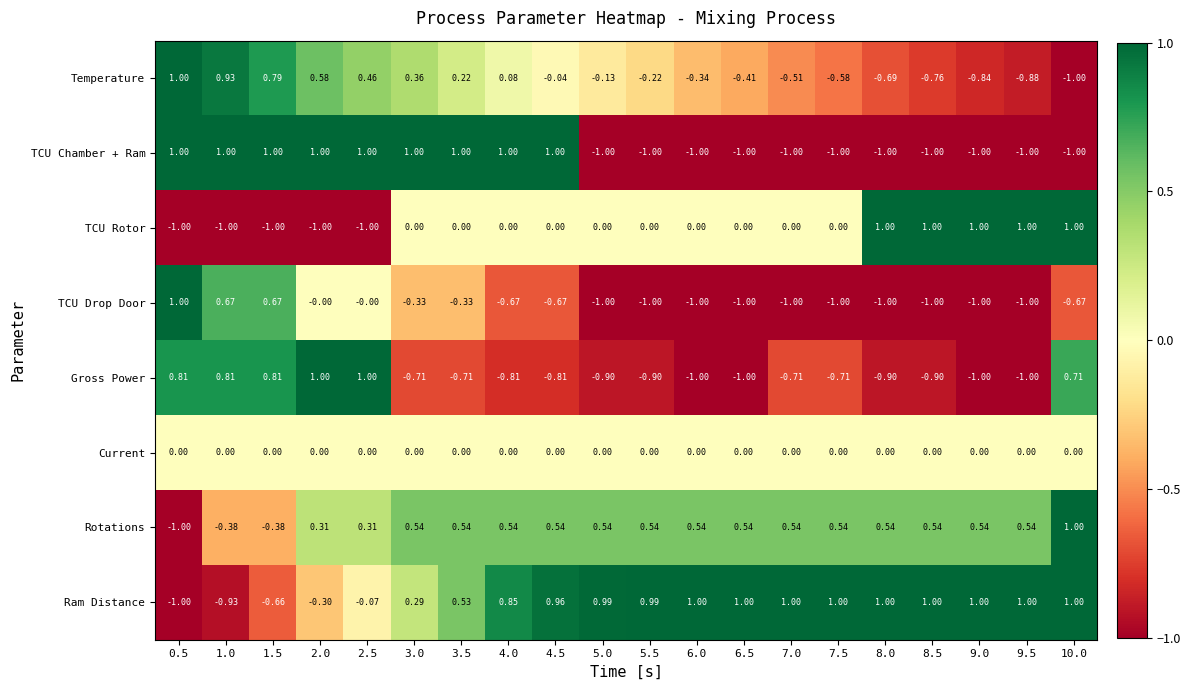

Is the value of Ram Distance at 8.0 greater than the value of Temperature at 1.5?

Yes